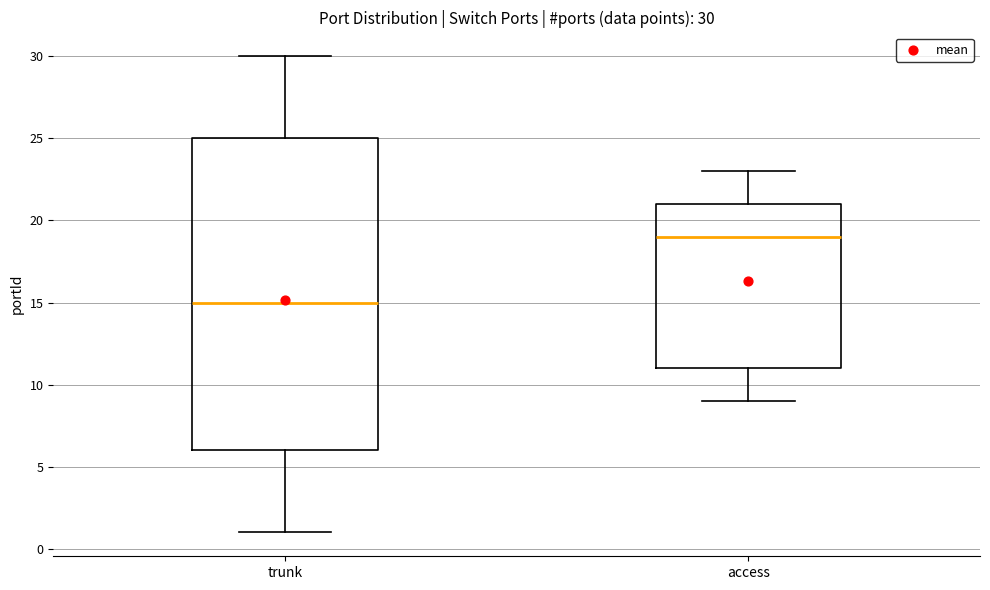

Which box is the tallest, from its lower edge to its upper edge?

trunk